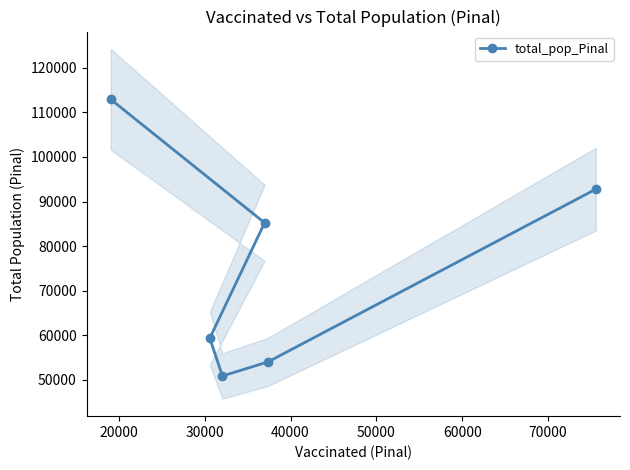

What is the value of the total_pop_Pinal point at the 1st from the left?

112918